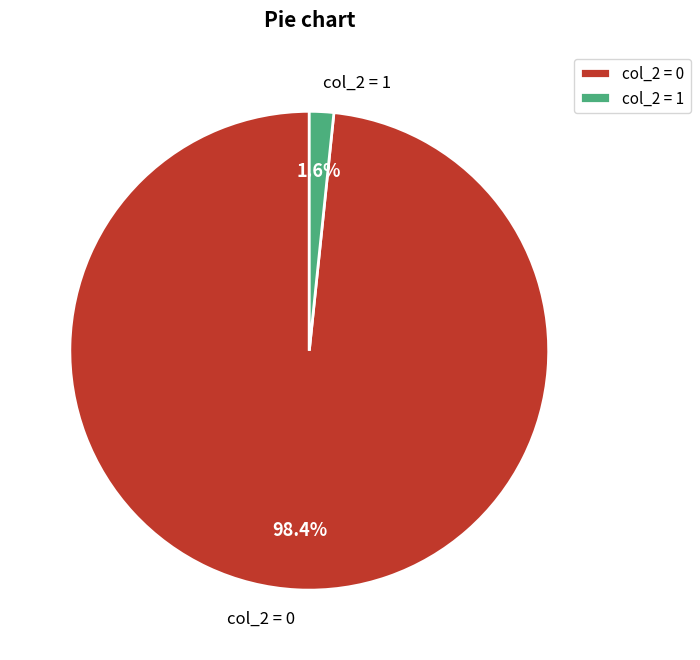

Which slice represents more than half of the pie?

col_2 = 0